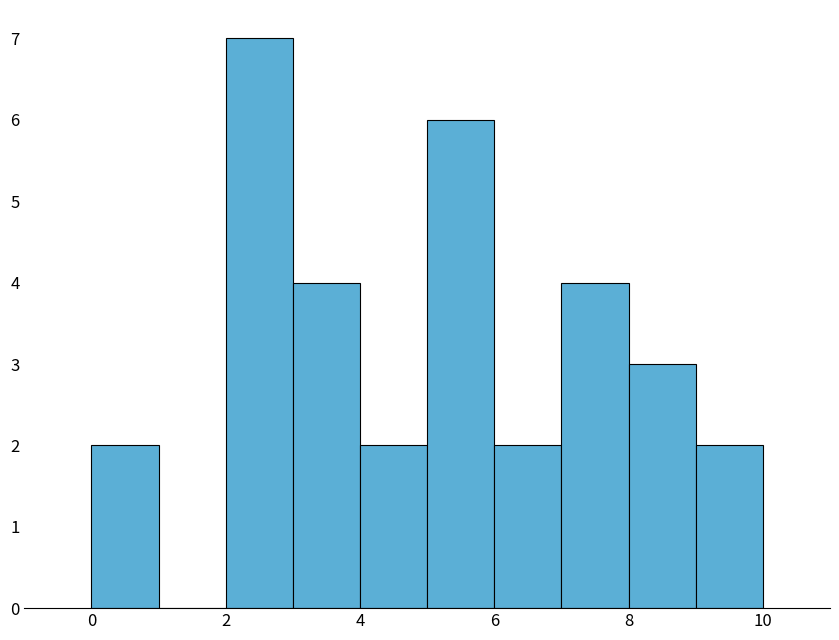

Reading left to right, list every bar in this chart as the range it spans on the x-axis followed by its height. The values are not printed on the chart, so give them approximately, as read against the axis.

0 to 1: 2
1 to 2: 0
2 to 3: 7
3 to 4: 4
4 to 5: 2
5 to 6: 6
6 to 7: 2
7 to 8: 4
8 to 9: 3
9 to 10: 2